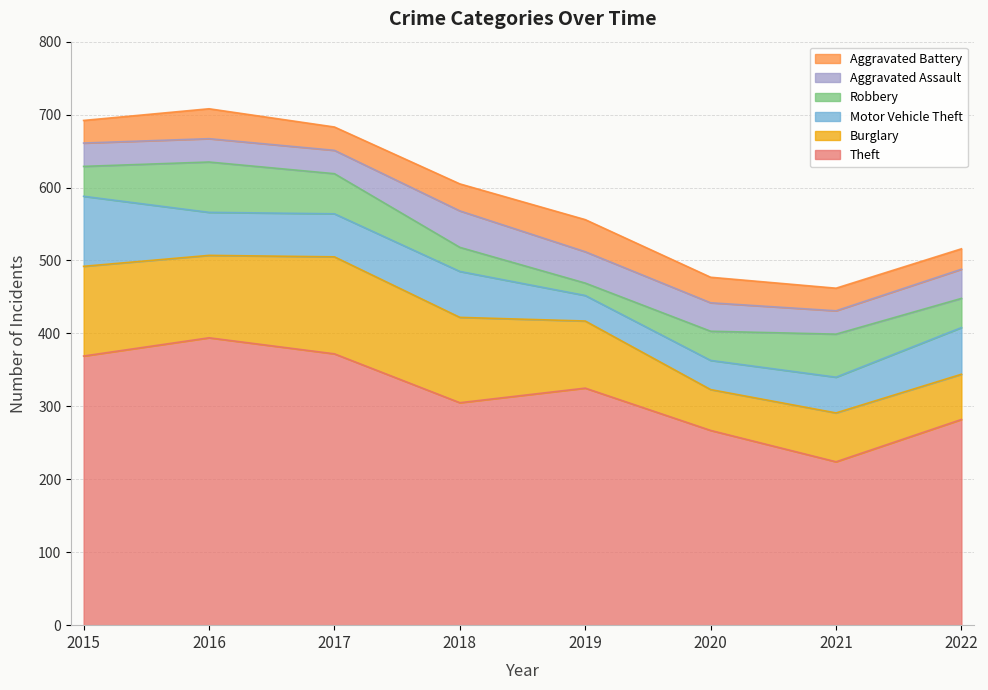

True or false: Burglary has a value of 43 at 2021.

False